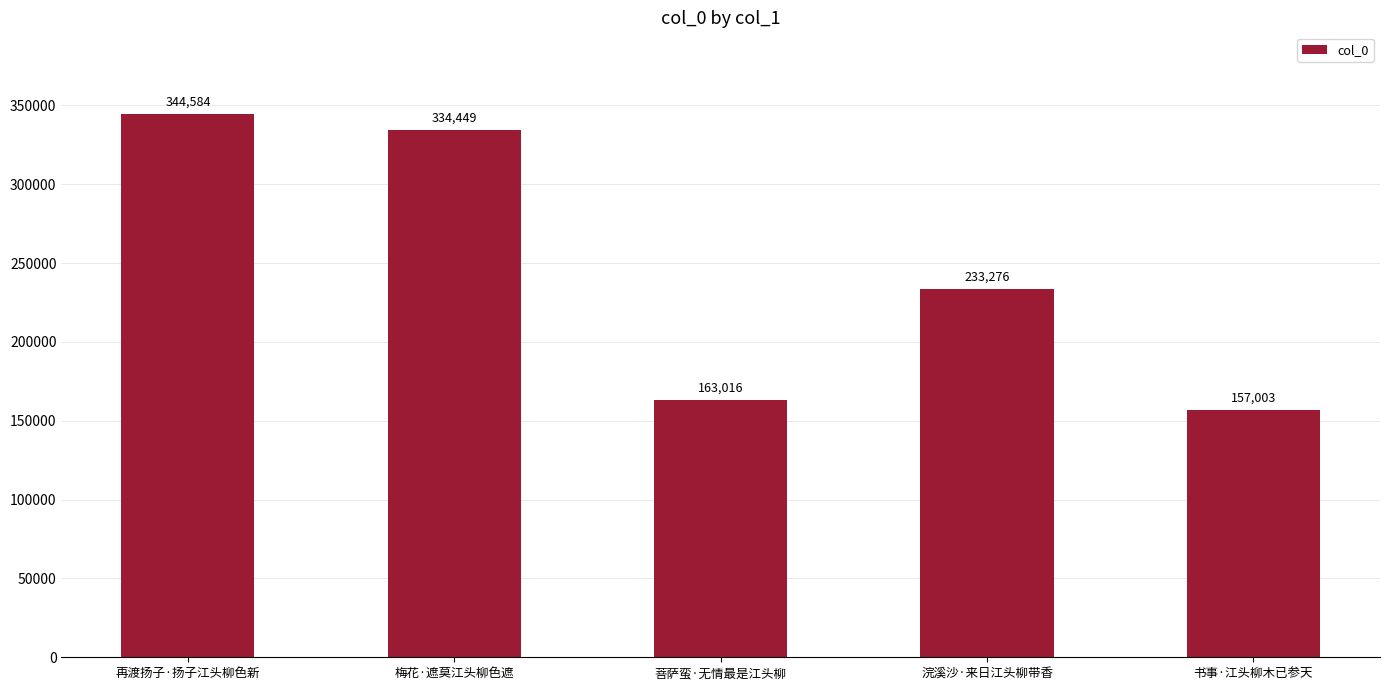

List the labels in order of value, largest first.

再渡扬子·扬子江头柳色新, 梅花·遮莫江头柳色遮, 浣溪沙·来日江头柳带香, 菩萨蛮·无情最是江头柳, 书事·江头柳木已参天